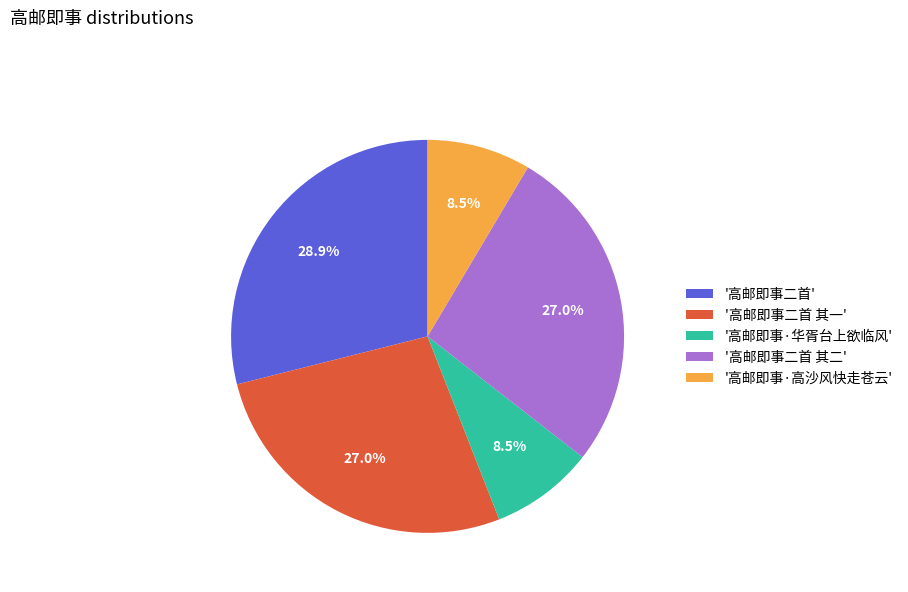

How many segments does this pie chart have?

5